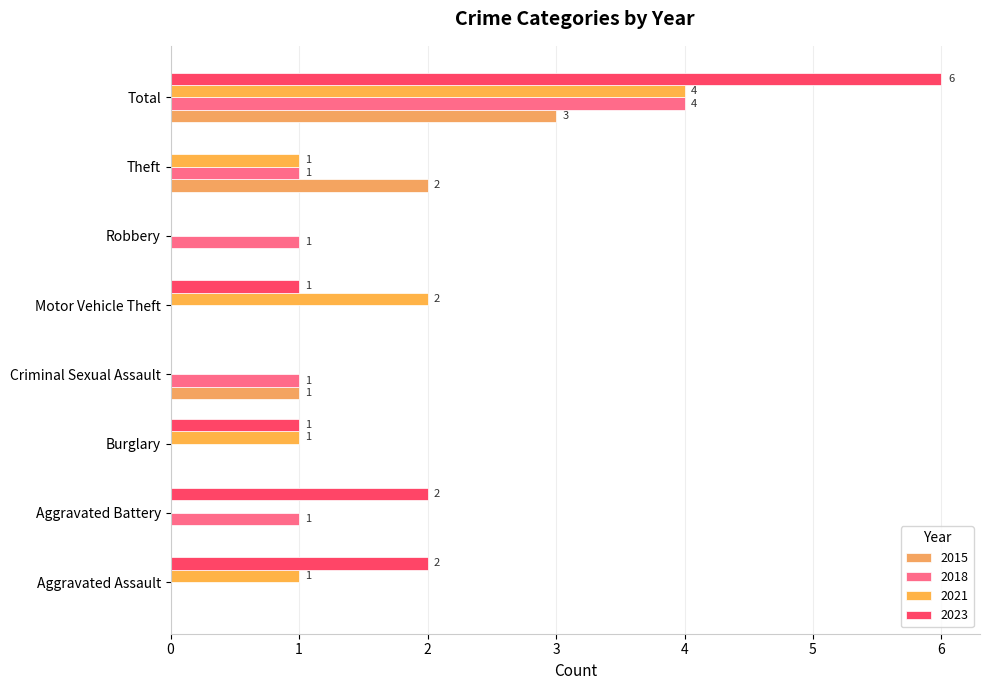

Which label corresponds to the largest value in the chart?

Total